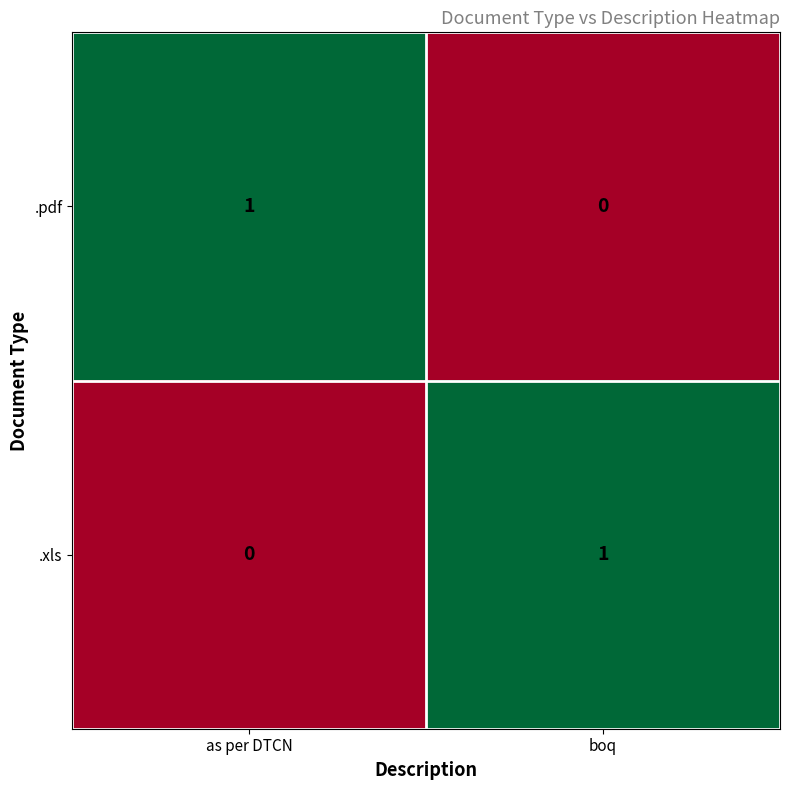

How many values in .xls are above zero?

1